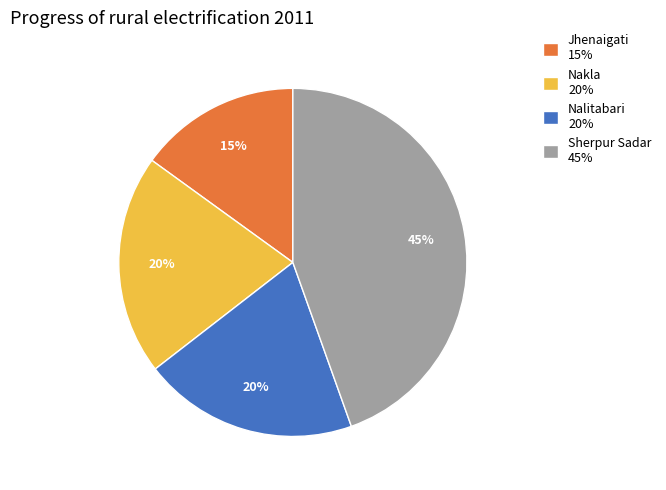

What is the ratio of the value at Nalitabari 20% to the value at Nakla 20%?

1.0